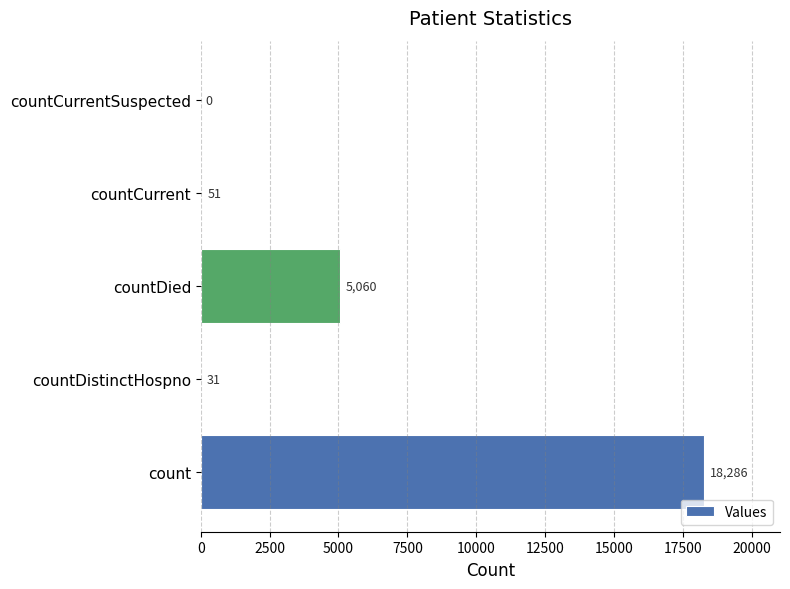

Which label corresponds to the largest value in the chart?

count